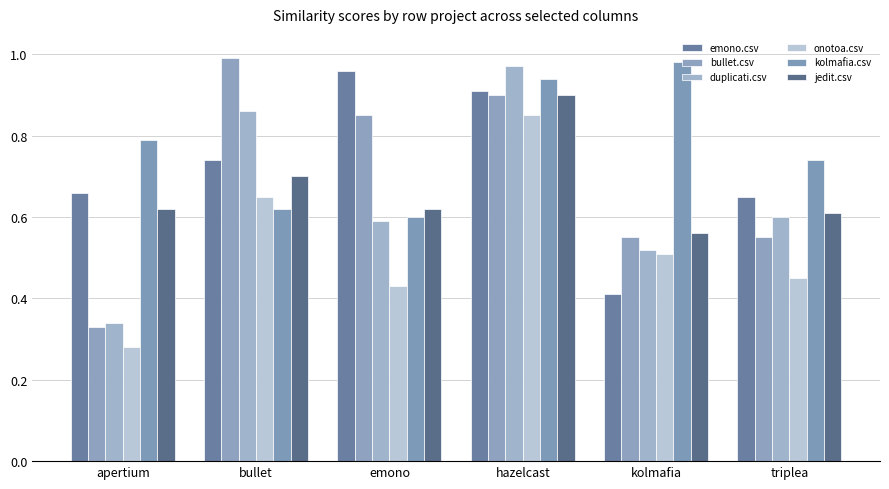

What value does the jedit.csv series have at hazelcast?

0.9